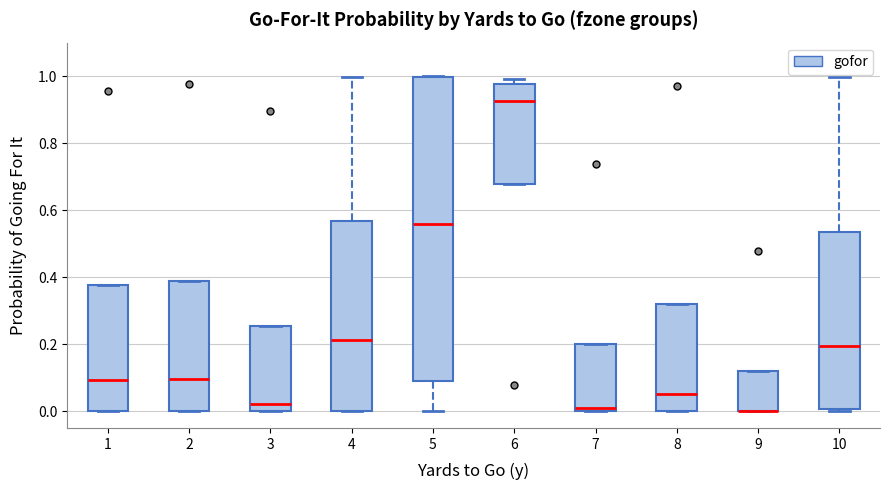

Reading left to right, transcribe this box plot: for each box, give where its median line is, the range the box spans, and where its two whiskers end, as read against the y-axis. The values are not printed on the chart, so give them approximately, as read against the axis.

1: median 0.10, box 0.00 to 0.38, whiskers 0.00 to 0.38
2: median 0.10, box 0.00 to 0.38, whiskers 0.00 to 0.38
3: median 0.02, box 0.00 to 0.26, whiskers 0.00 to 0.26
4: median 0.22, box 0.00 to 0.56, whiskers 0.00 to 1.00
5: median 0.56, box 0.08 to 1.00, whiskers 0.00 to 1.00
6: median 0.92, box 0.68 to 0.98, whiskers 0.68 to 1.00
7: median 0.00 (just above the box's lower edge), box 0.00 to 0.20, whiskers 0.00 to 0.20
8: median 0.06, box 0.00 to 0.32, whiskers 0.00 to 0.32
9: median 0.00 (drawn on the box's lower edge), box 0.00 to 0.12, whiskers 0.00 to 0.12
10: median 0.20, box 0.00 to 0.54, whiskers 0.00 (just below the box's lower edge) to 1.00